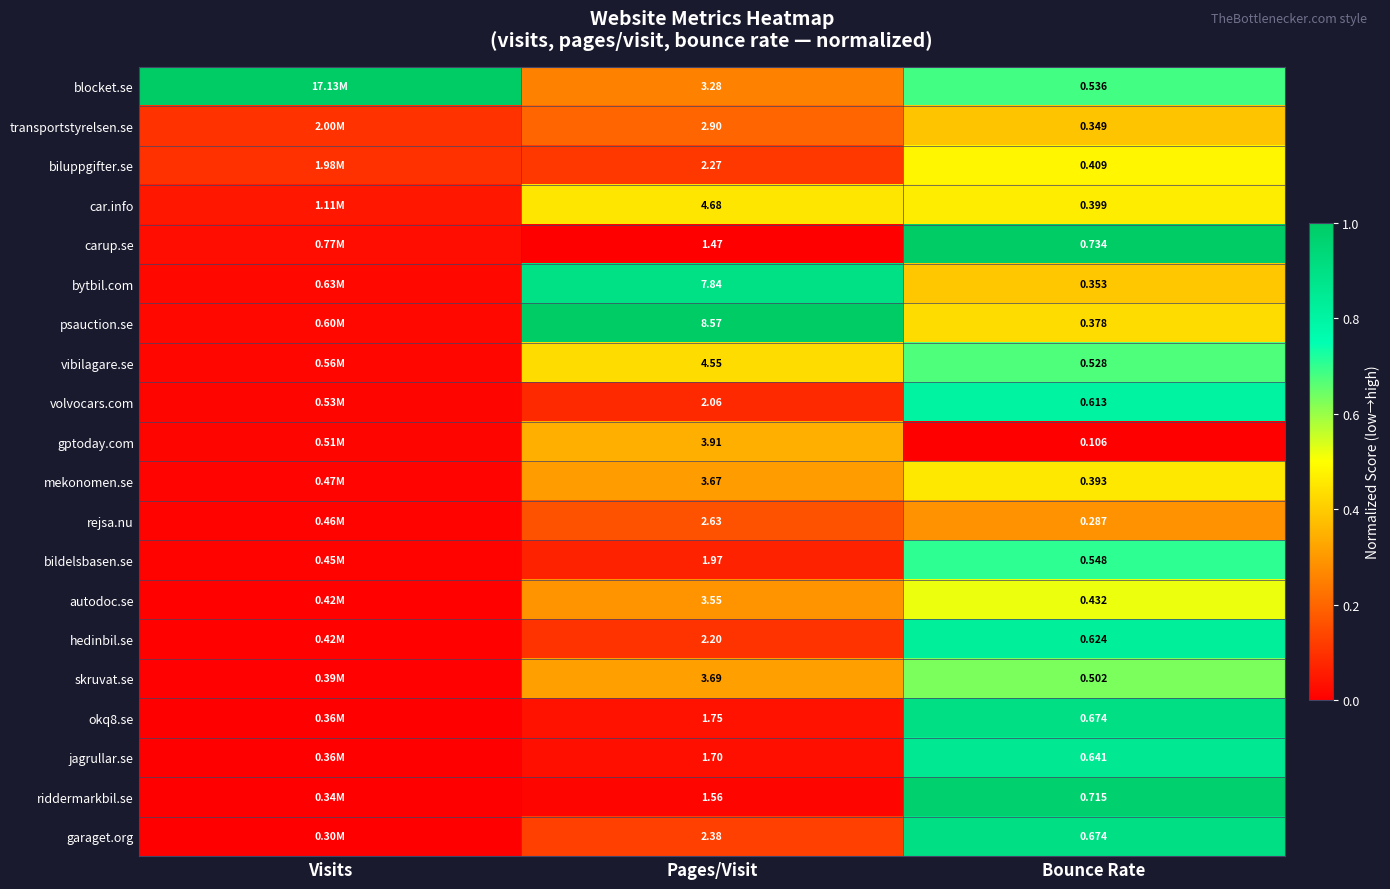

Which series changed the most between Pages/Visit and Bounce Rate?

psauction.se